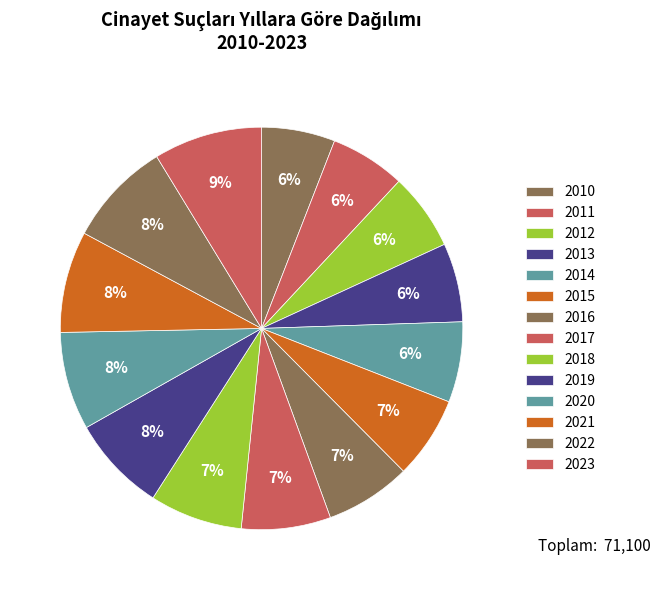

Count the number of slices in the pie.

14